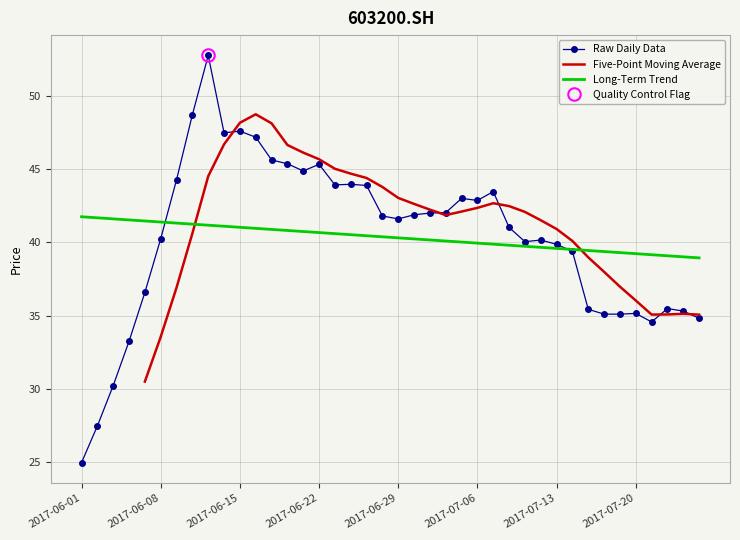

Reading right to left, what are all the values shown in this chart?

2017-07-26=34.8	2017-07-25=35.3	2017-07-24=35.5	2017-07-21=34.6	2017-07-20=35.1	2017-07-19=35.1	2017-07-18=35.1	2017-07-17=35.4	2017-07-14=39.4	2017-07-13=39.9	2017-07-12=40.1	2017-07-11=40.0	2017-07-10=41.0	2017-07-07=43.5	2017-07-06=42.9	2017-07-05=43.0	2017-07-04=42.0	2017-07-03=42.0	2017-06-30=41.9	2017-06-29=41.6	2017-06-28=41.8	2017-06-27=43.9	2017-06-26=44.0	2017-06-23=43.9	2017-06-22=45.3	2017-06-21=44.9	2017-06-20=45.4	2017-06-19=45.6	2017-06-16=47.2	2017-06-15=47.6	2017-06-14=47.5	2017-06-13=52.7	2017-06-12=48.7	2017-06-09=44.3	2017-06-08=40.2	2017-06-07=36.6	2017-06-06=33.2	2017-06-05=30.2	2017-06-02=27.5	2017-06-01=25.0